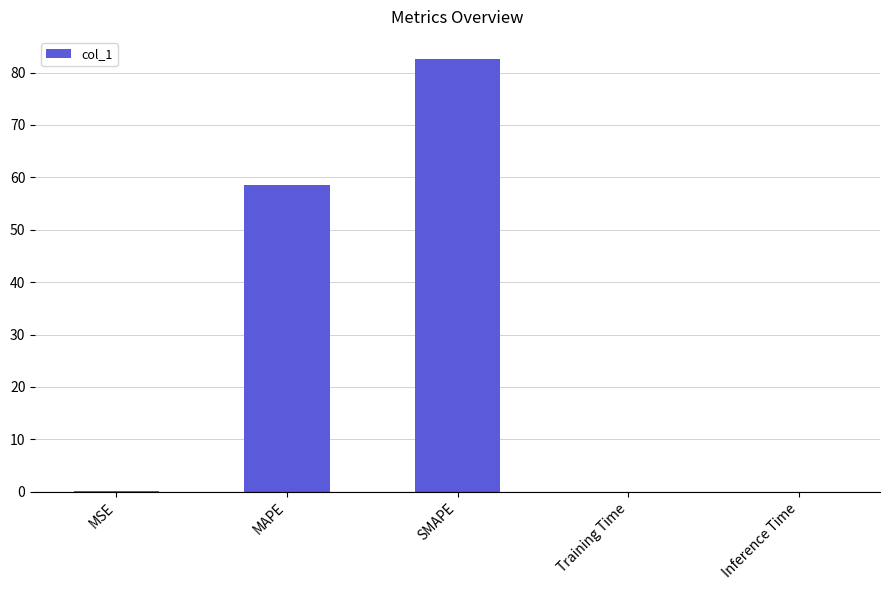

Read the value at SMAPE.

82.7